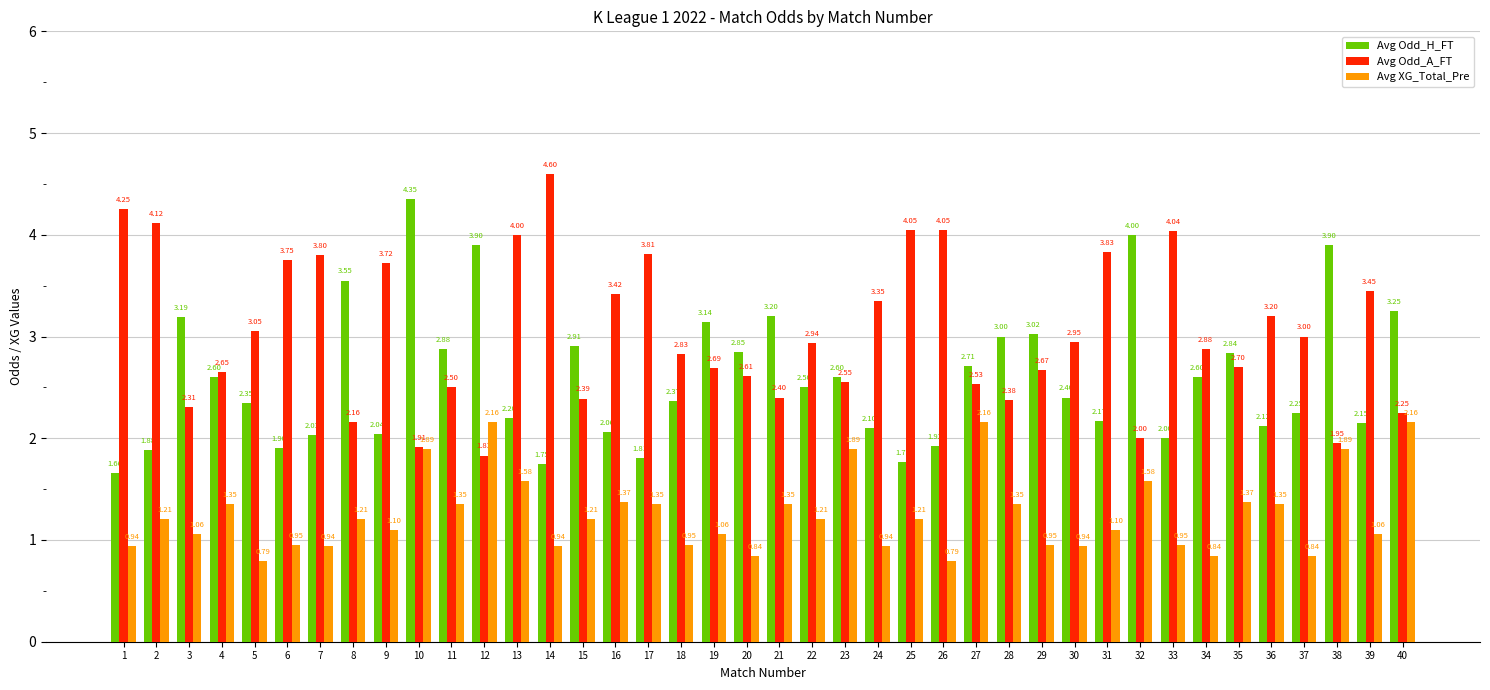

What is the total value across all series at 20?

6.3